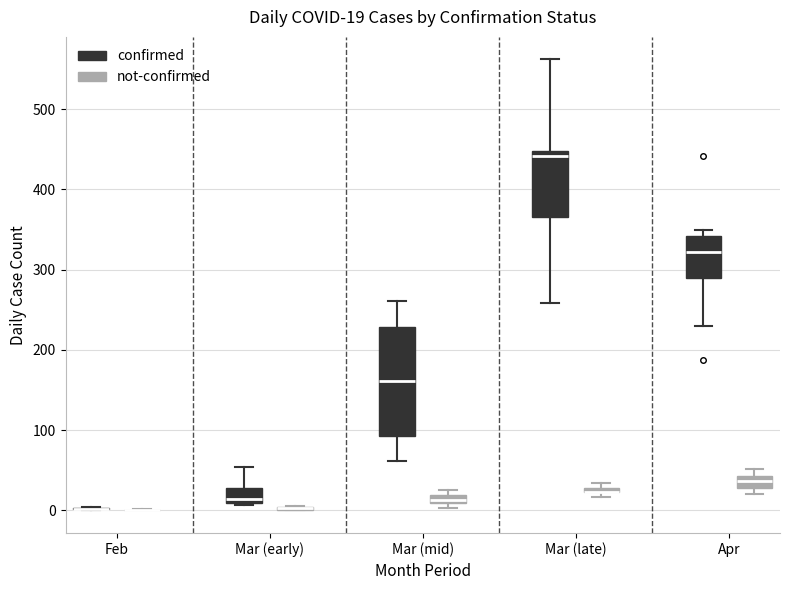

Which box is the tallest, from its lower edge to its upper edge?

Mar (mid) (confirmed)